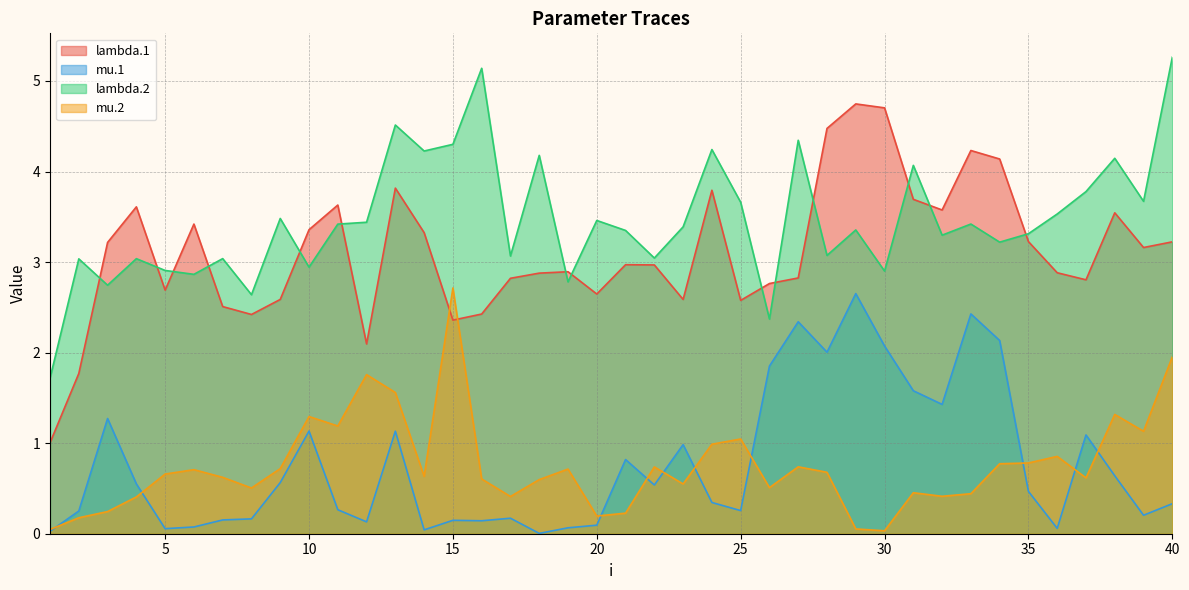

At which category does the chart reach its minimum across all series?

18